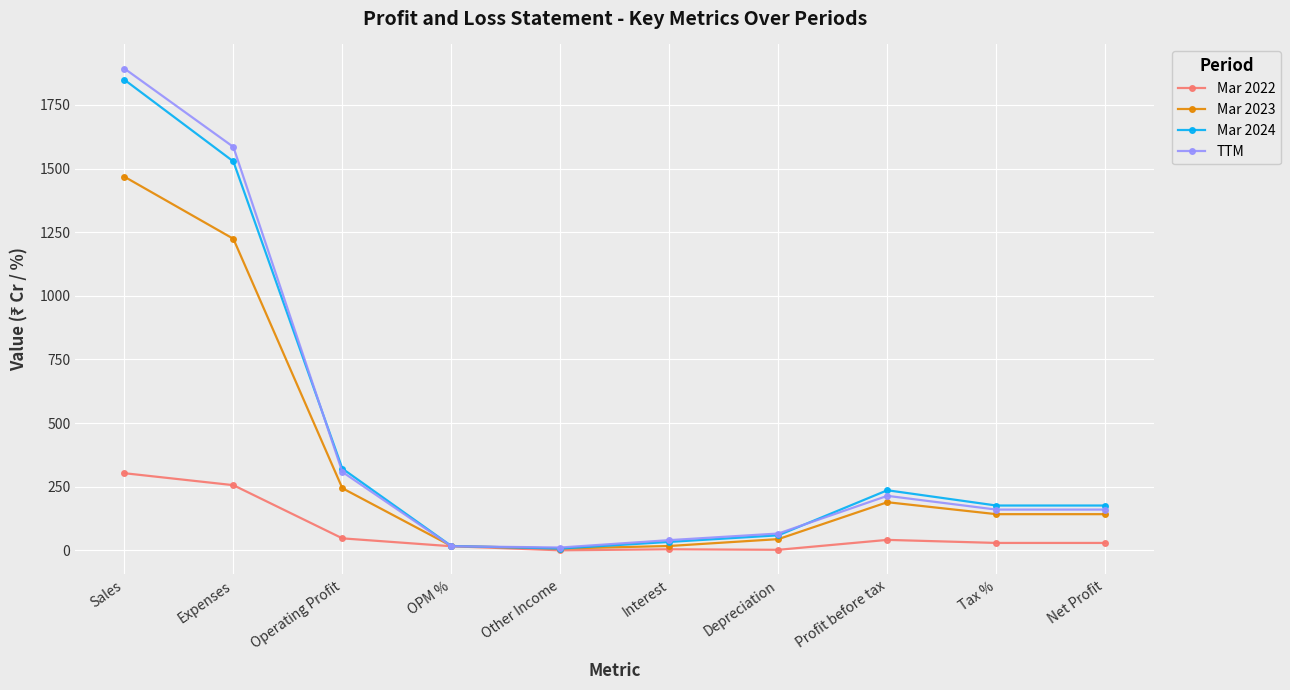

Which category has the highest value in the Mar 2022 series?

Sales